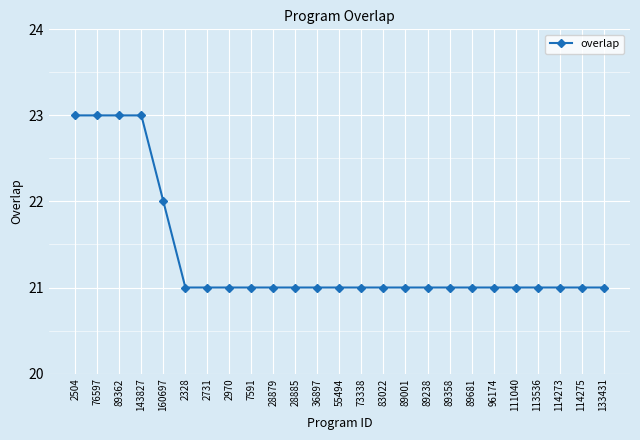

What is the approximate value at 76597?

23